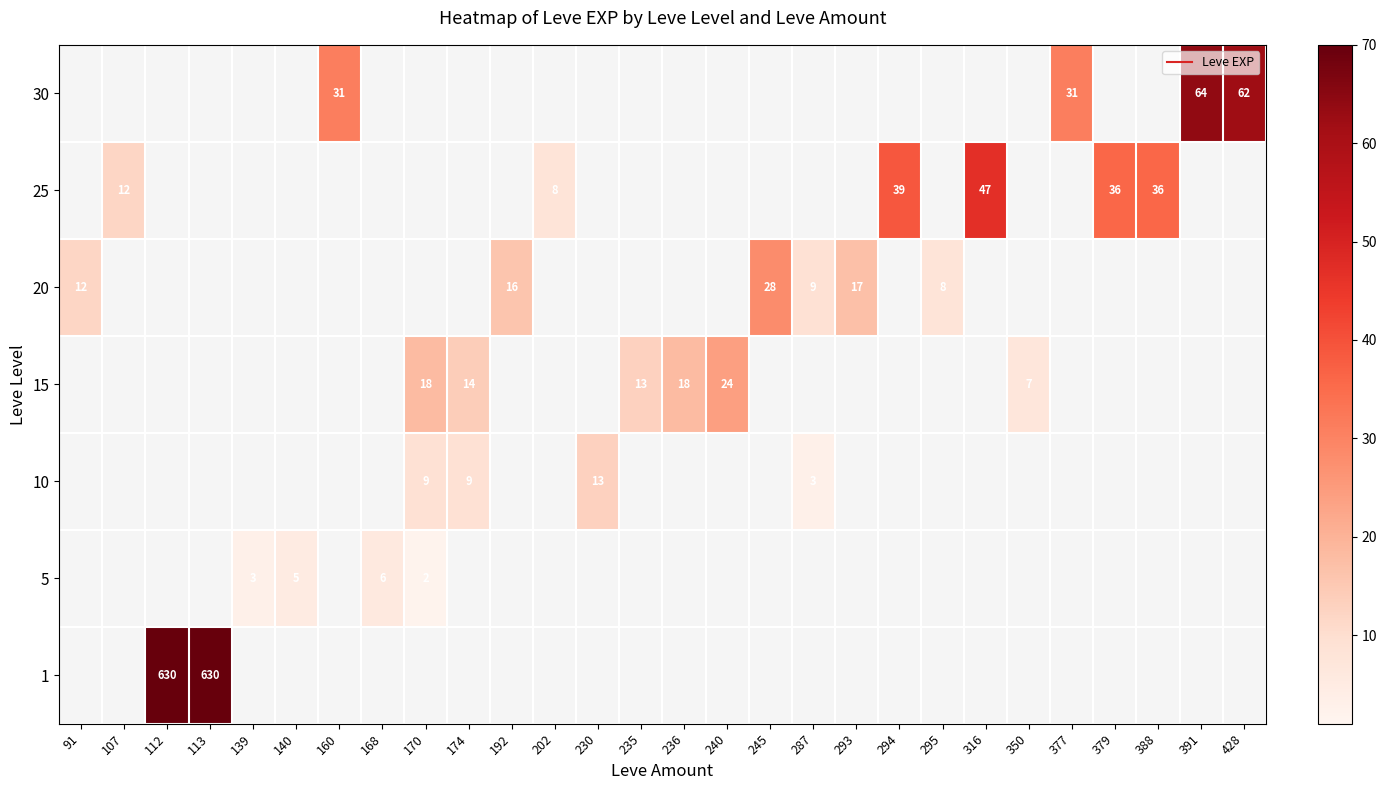

Is it true that 30 equals 0 at 316?

True